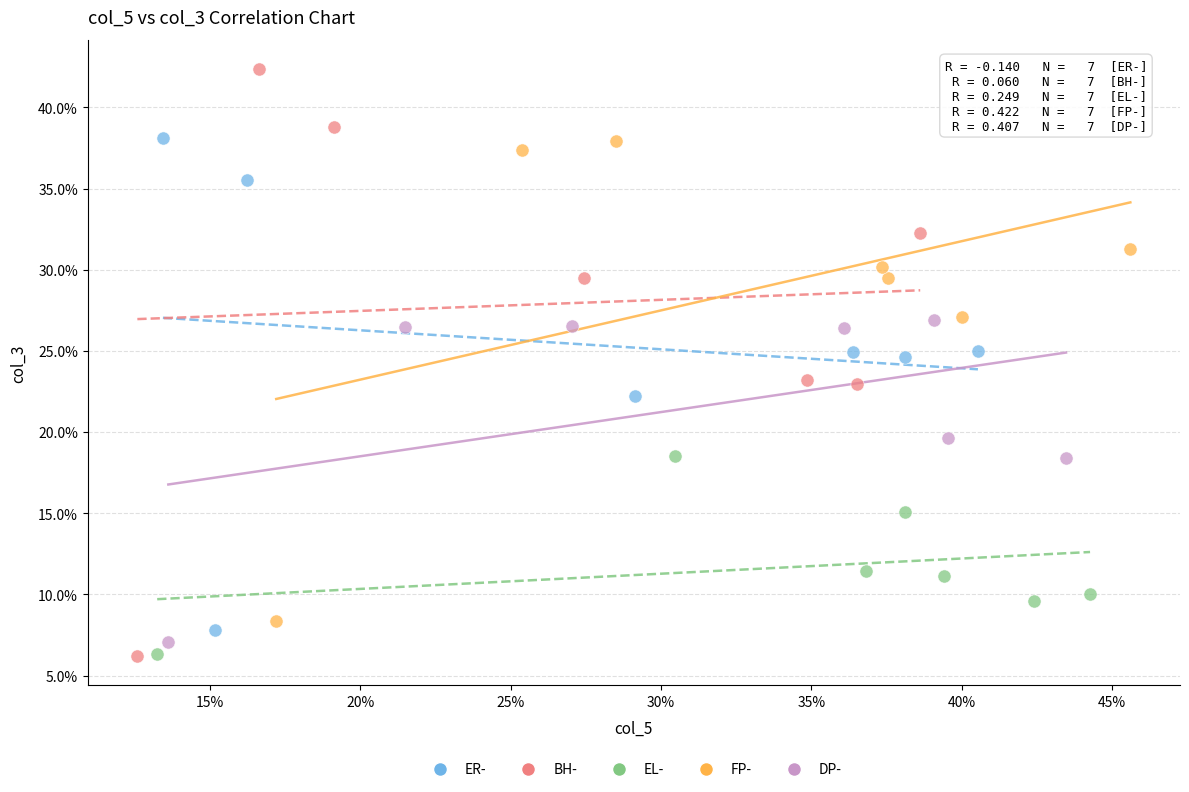

What are all the series names shown in the legend?

ER-, BH-, EL-, FP-, DP-